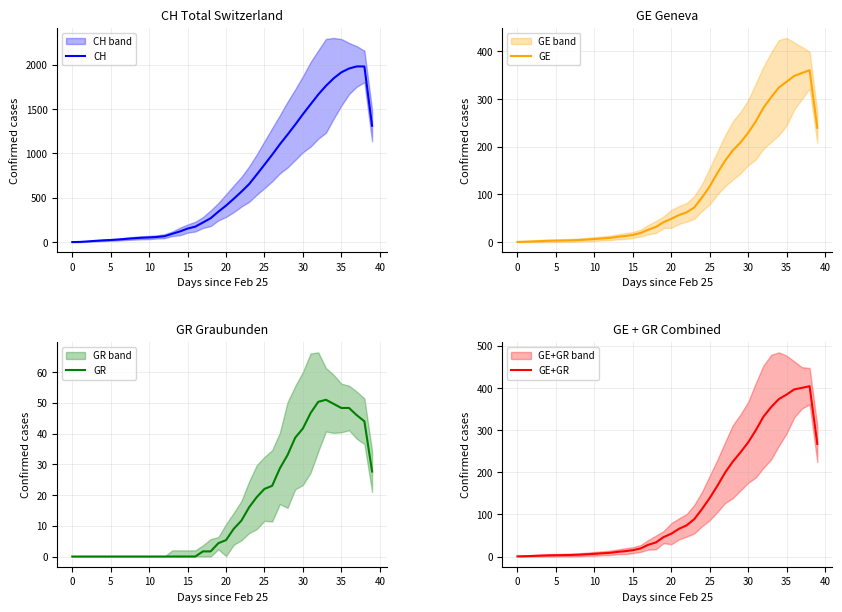

True or false: GE+GR and GE intersect in this chart.

False